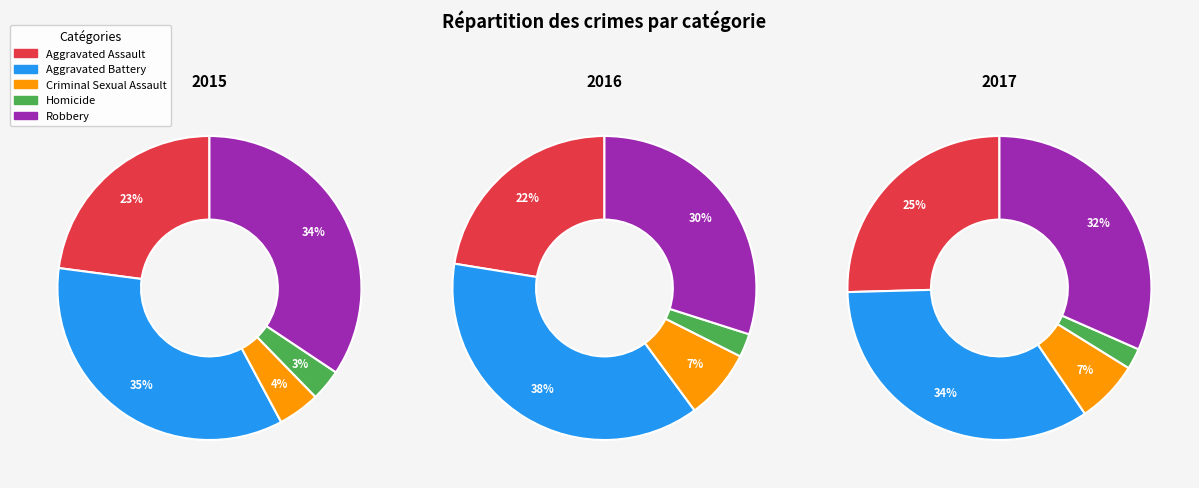

To the nearest percent, what portion does Robbery represent?

30%